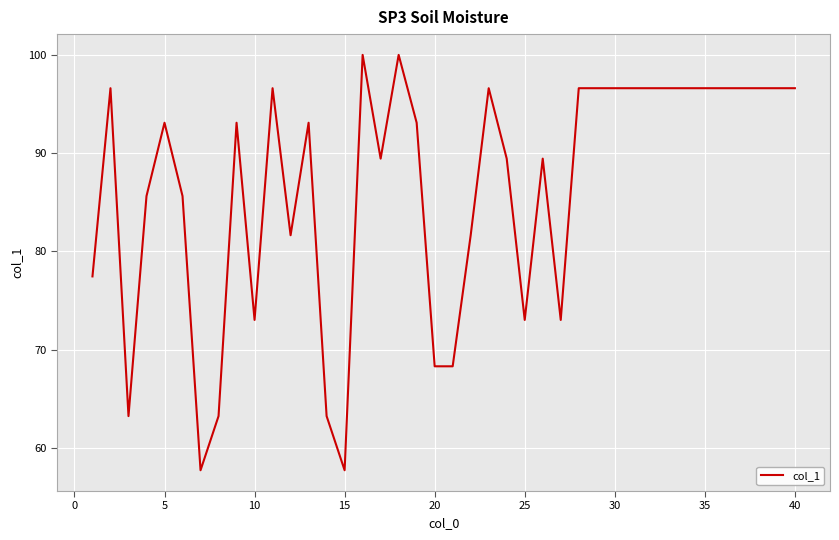

What is the smallest value displayed?

57.7